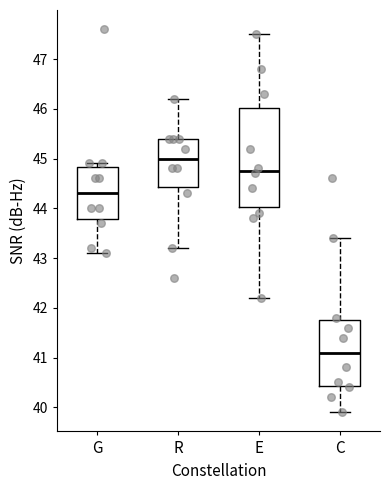

Reading left to right, transcribe this box plot: for each box, give where its median line is, the range the box spans, and where its two whiskers end, as read against the y-axis. The values are not printed on the chart, so give them approximately, as read against the axis.

G: median 44.3, box 43.8 to 44.8, whiskers 43.1 to 44.9
R: median 45.0, box 44.4 to 45.4, whiskers 43.2 to 46.2
E: median 44.8, box 44.0 to 46.0, whiskers 42.2 to 47.5
C: median 41.1, box 40.4 to 41.8, whiskers 39.9 to 43.4